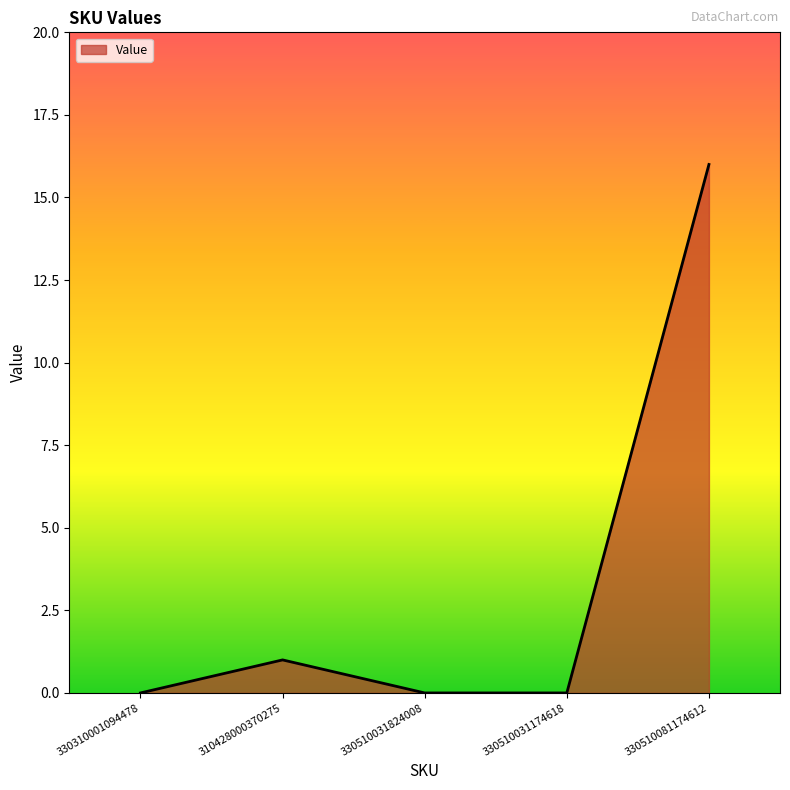

Is it true that the value at 330510081174612 is 16?

True